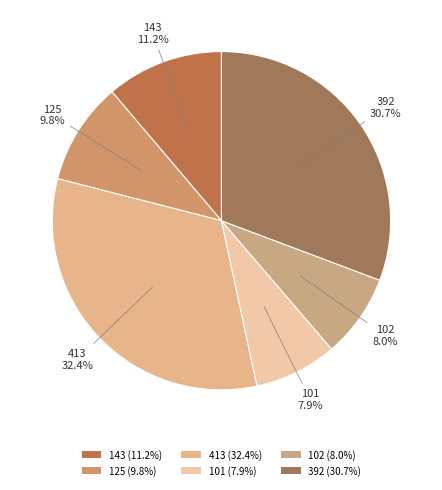

To the nearest percent, what percentage of the pie is 143?

11%